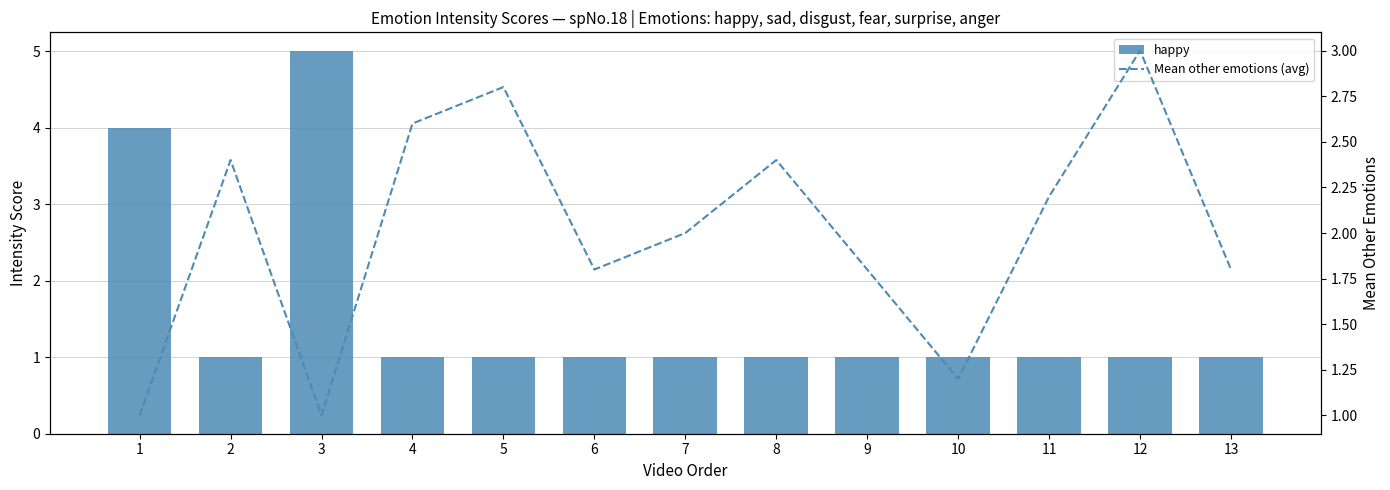

At how many categories does at least one series exceed 3?

2